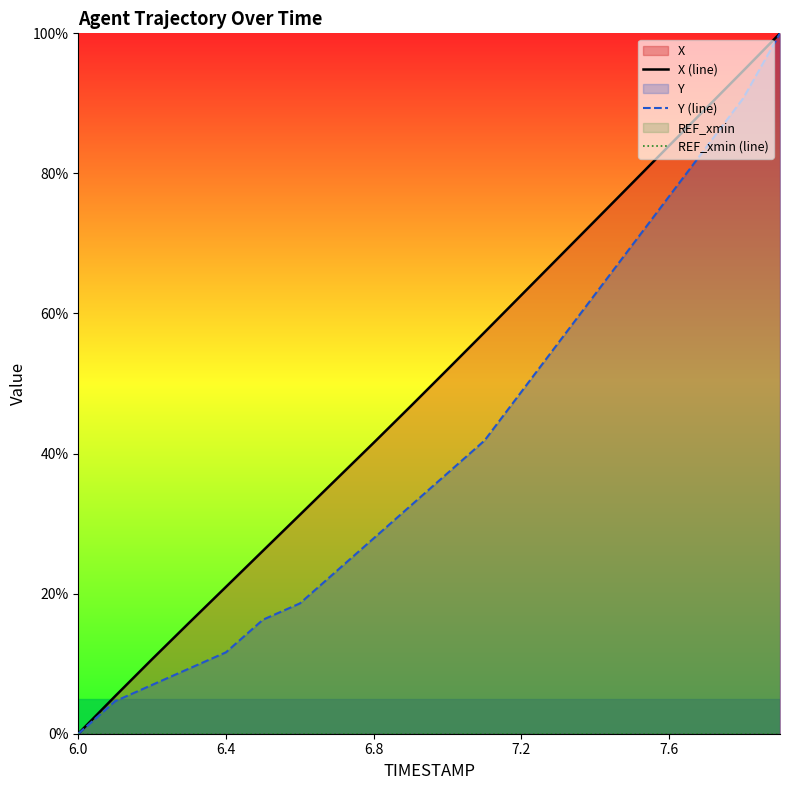

Where is REF_xmin (line) nearest to the value 0?

6.0